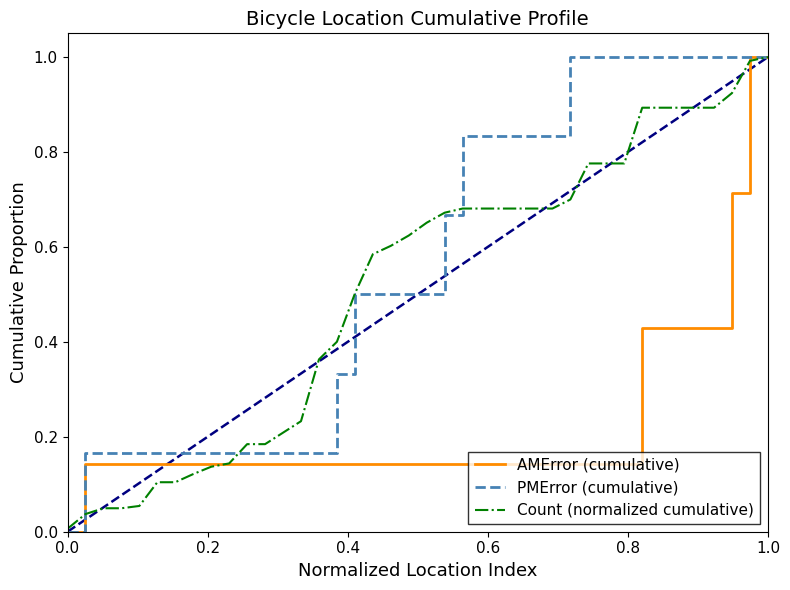

Rank the series by their average value, from lowest to highest.

AMError (cumulative), Count (normalized cumulative), PMError (cumulative)